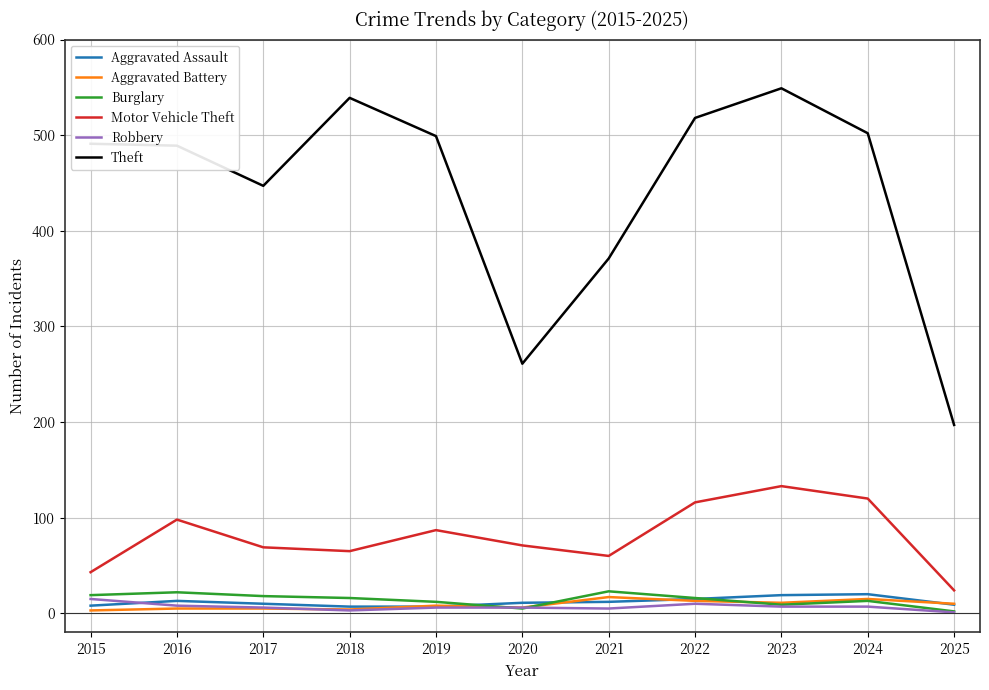

Is the value of Theft at 2017 greater than the value of Motor Vehicle Theft at 2015?

Yes